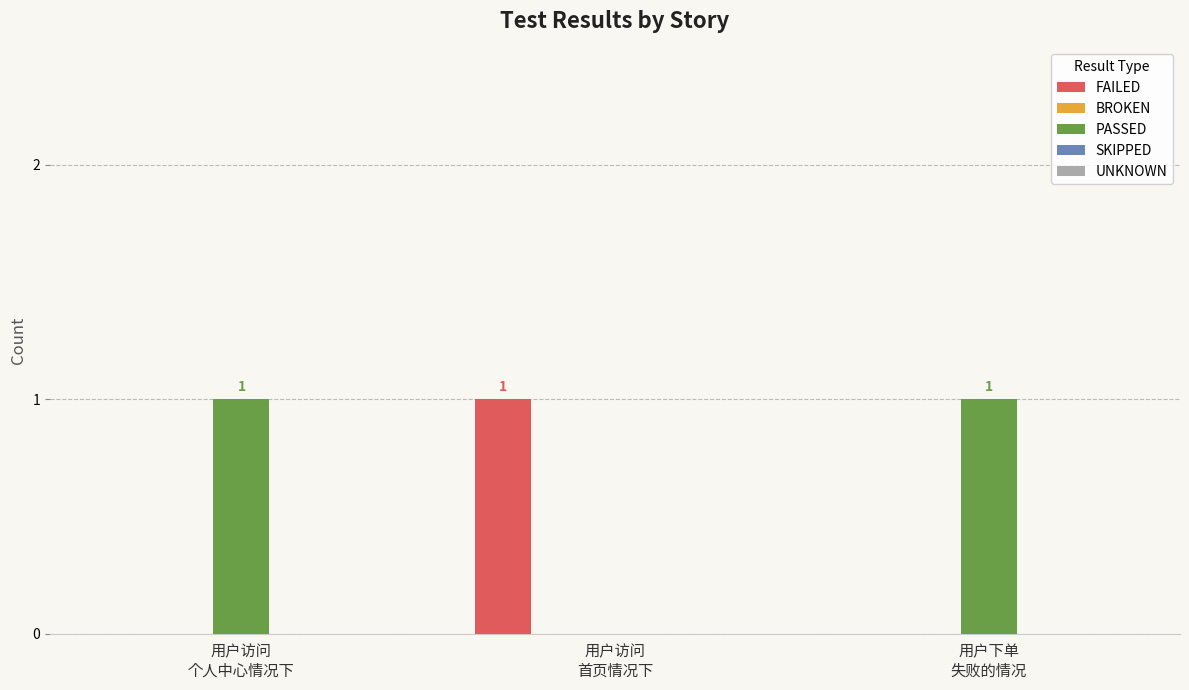

How many FAILED values are between 0 and 1?

3